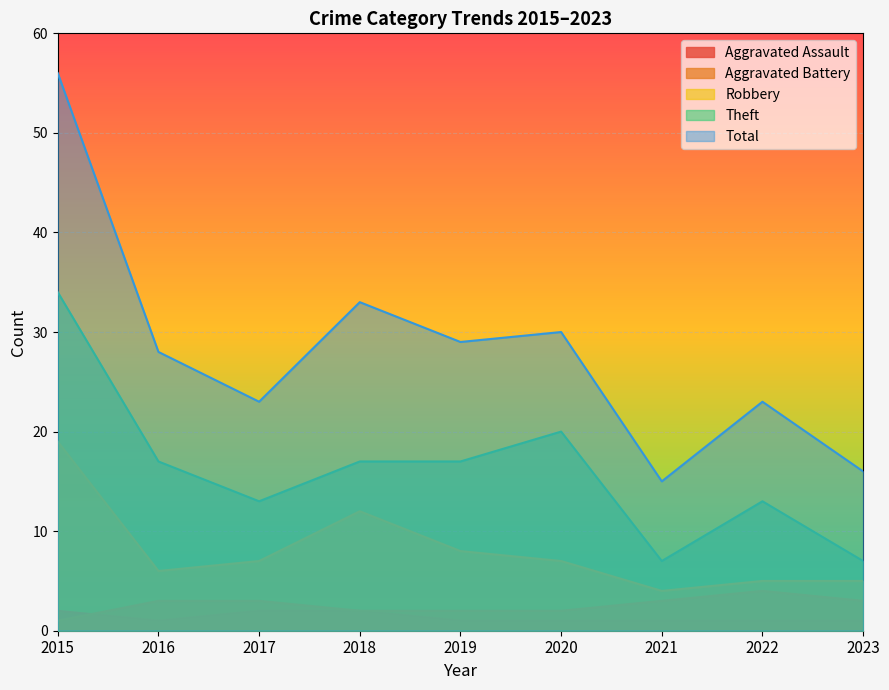

What is the smallest value displayed?

1